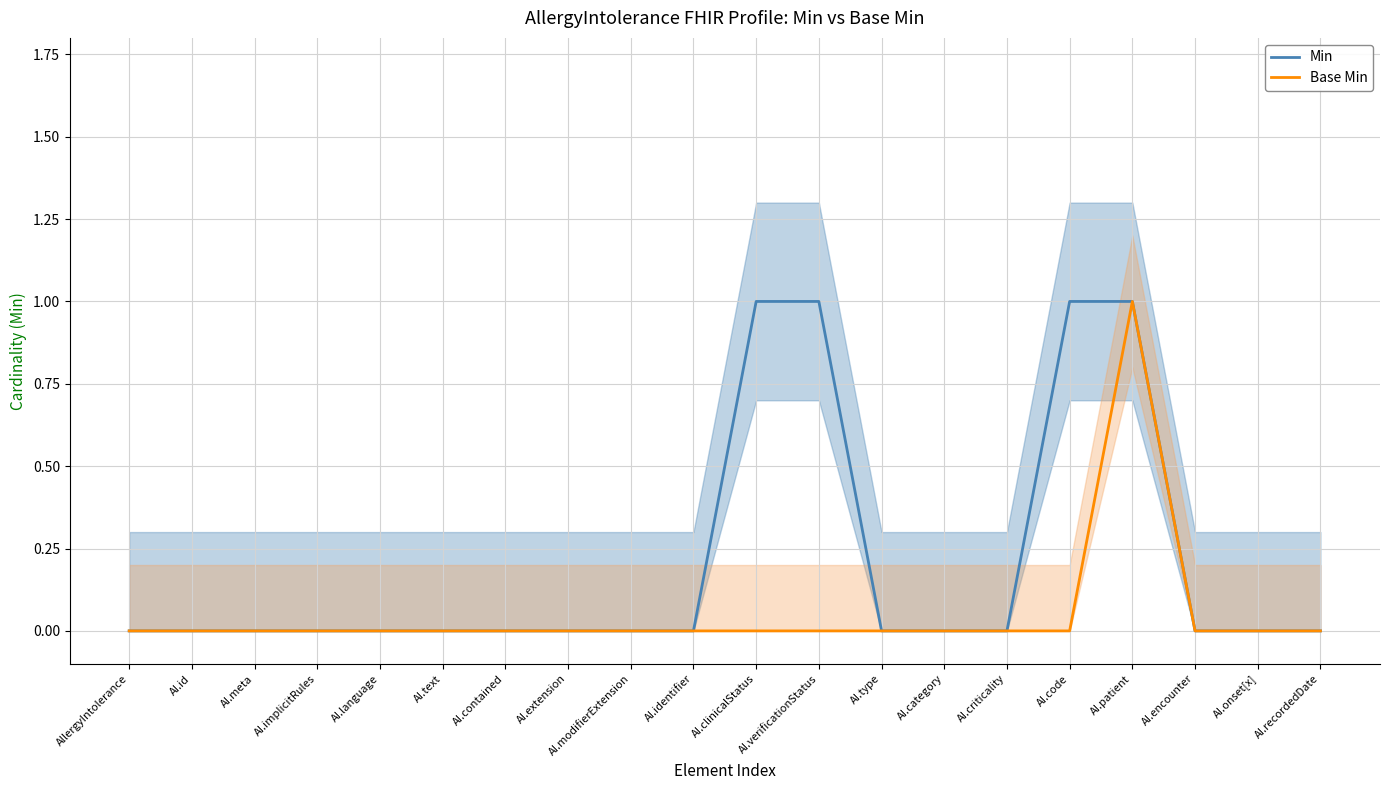

What is the label of the 17th point from the right?

AI.implicitRules